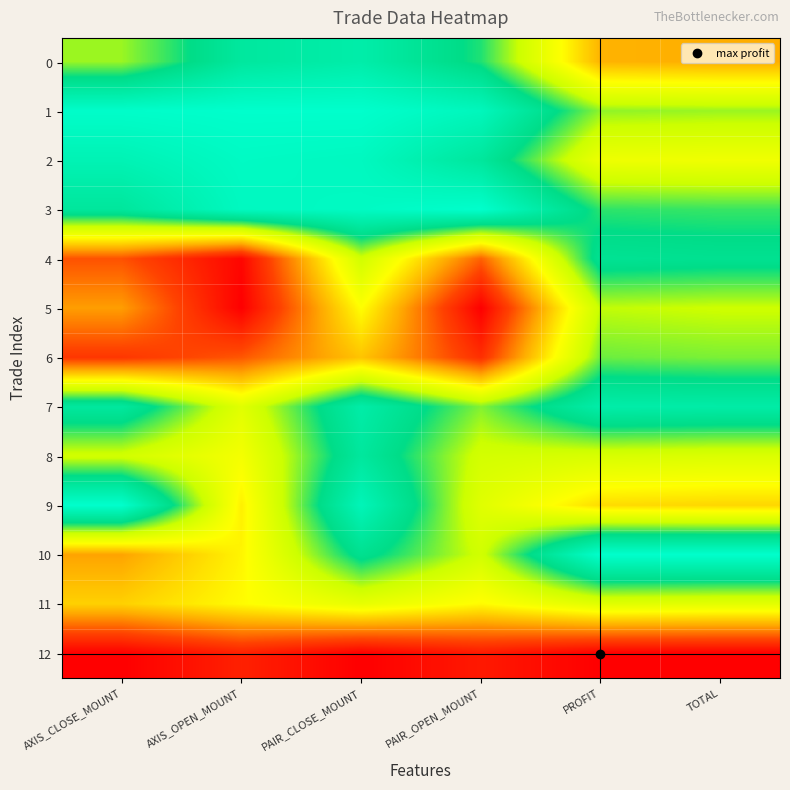

What is the total value across all series at TOTAL?

5.5